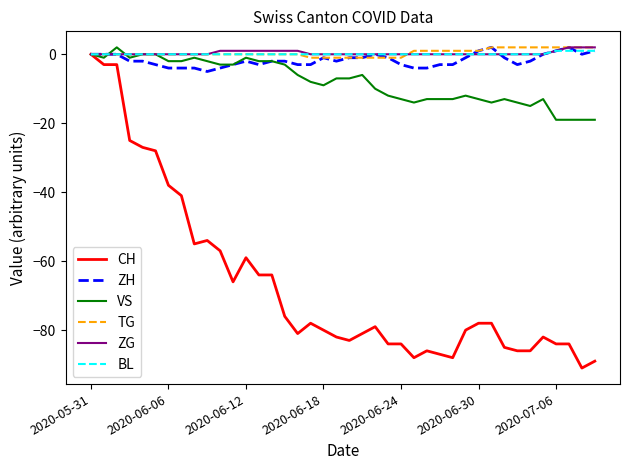

Which series has the largest range (max minus min)?

CH